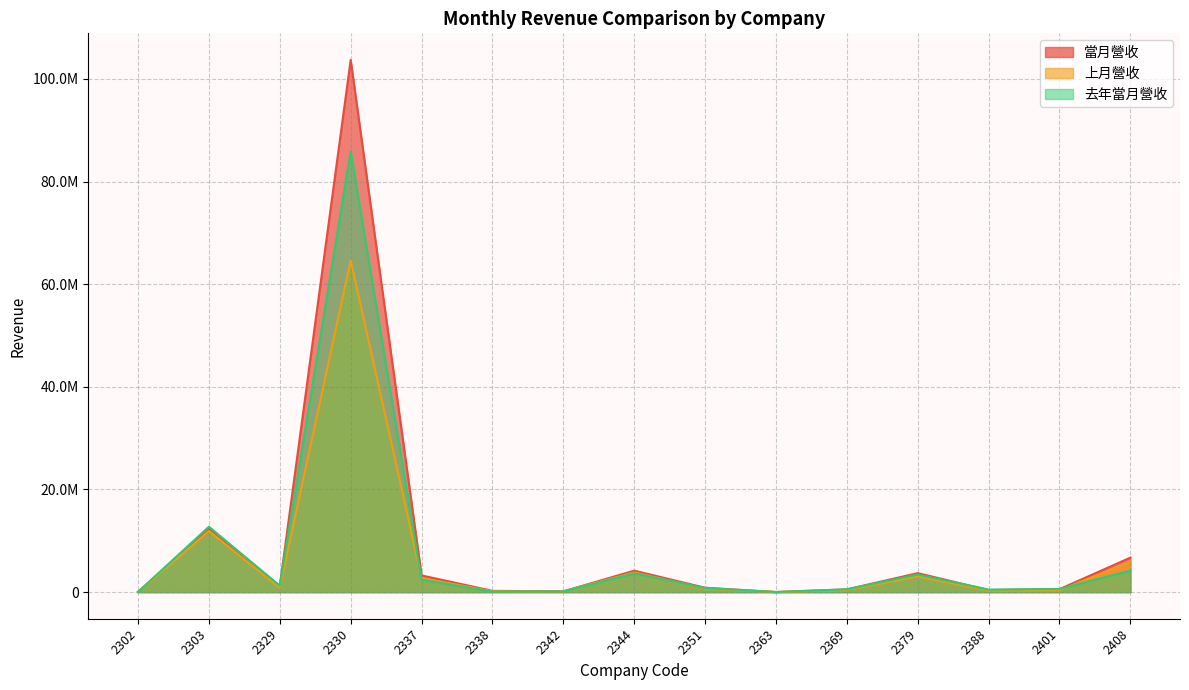

At 2329, list the series in order from largest to smallest.

去年當月營收, 當月營收, 上月營收